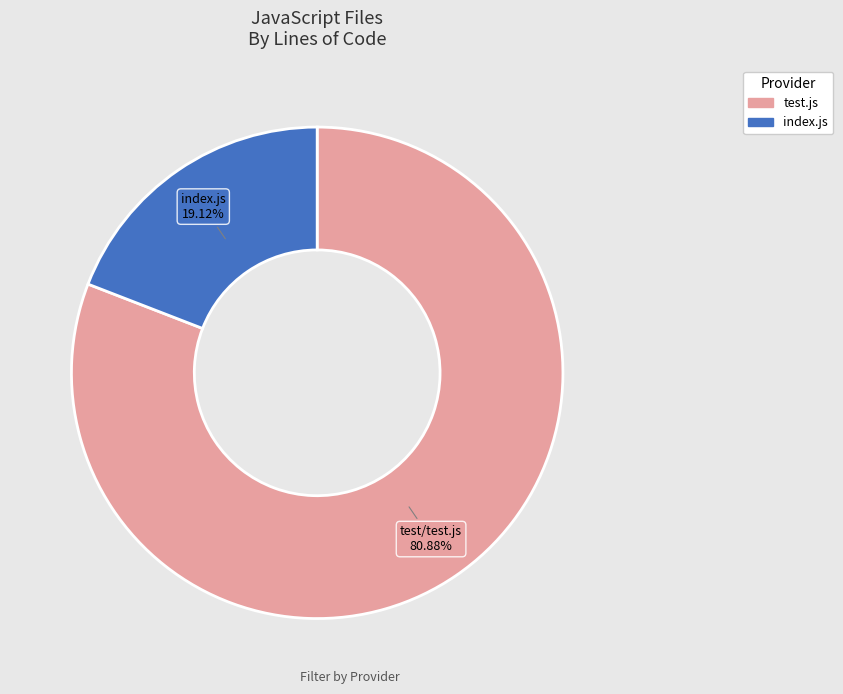

Is there a majority slice in this chart?

Yes